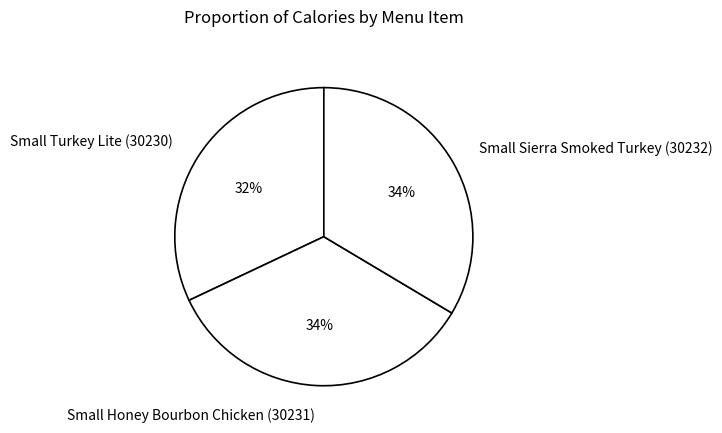

Does Small Sierra Smoked Turkey (30232) represent more than half of the total?

No